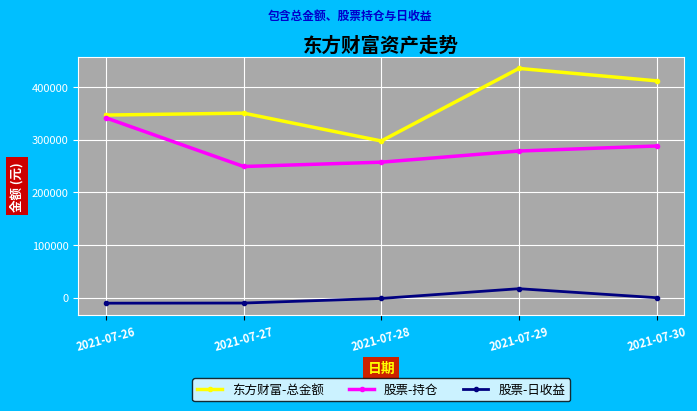

Count the number of data series in this chart.

3